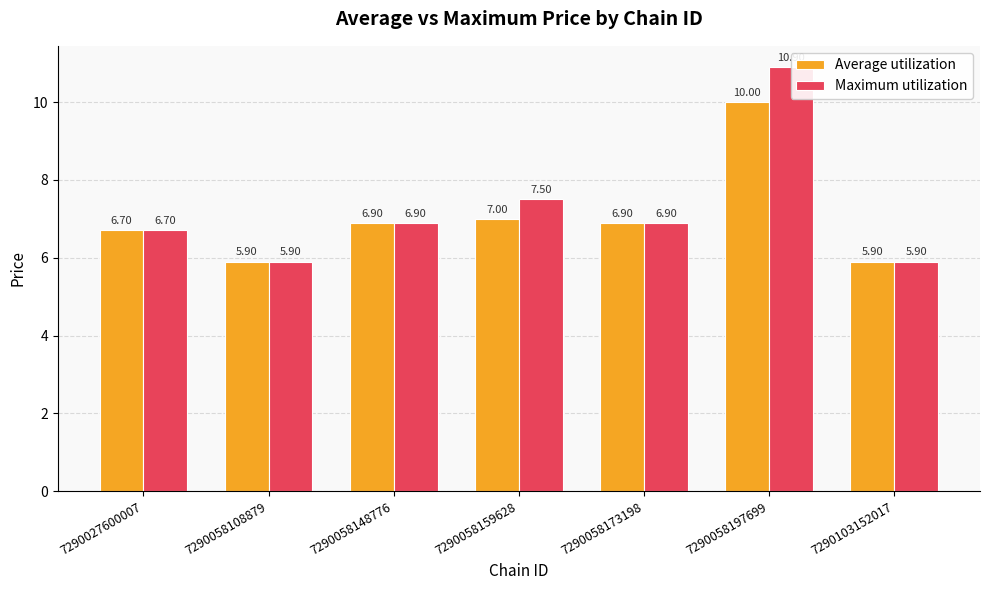

What is the value of the Average utilization bar at the 1st from the left?

6.7